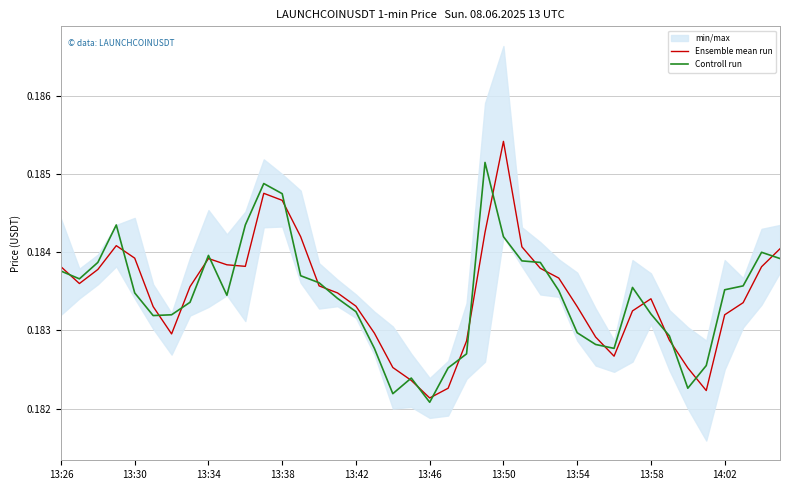

Reading left to right, what are all the values shown in this chart?

Ensemble mean run: 0.2	0.2	0.2	0.2	0.2	0.2	0.2	0.2	0.2	0.2	0.2	0.2	0.2	0.2	0.2	0.2	0.2	0.2	0.2	0.2	0.2	0.2	0.2	0.2	0.2	0.2	0.2	0.2	0.2	0.2	0.2	0.2	0.2	0.2	0.2	0.2	0.2	0.2	0.2	0.2
Controll run: 0.2	0.2	0.2	0.2	0.2	0.2	0.2	0.2	0.2	0.2	0.2	0.2	0.2	0.2	0.2	0.2	0.2	0.2	0.2	0.2	0.2	0.2	0.2	0.2	0.2	0.2	0.2	0.2	0.2	0.2	0.2	0.2	0.2	0.2	0.2	0.2	0.2	0.2	0.2	0.2